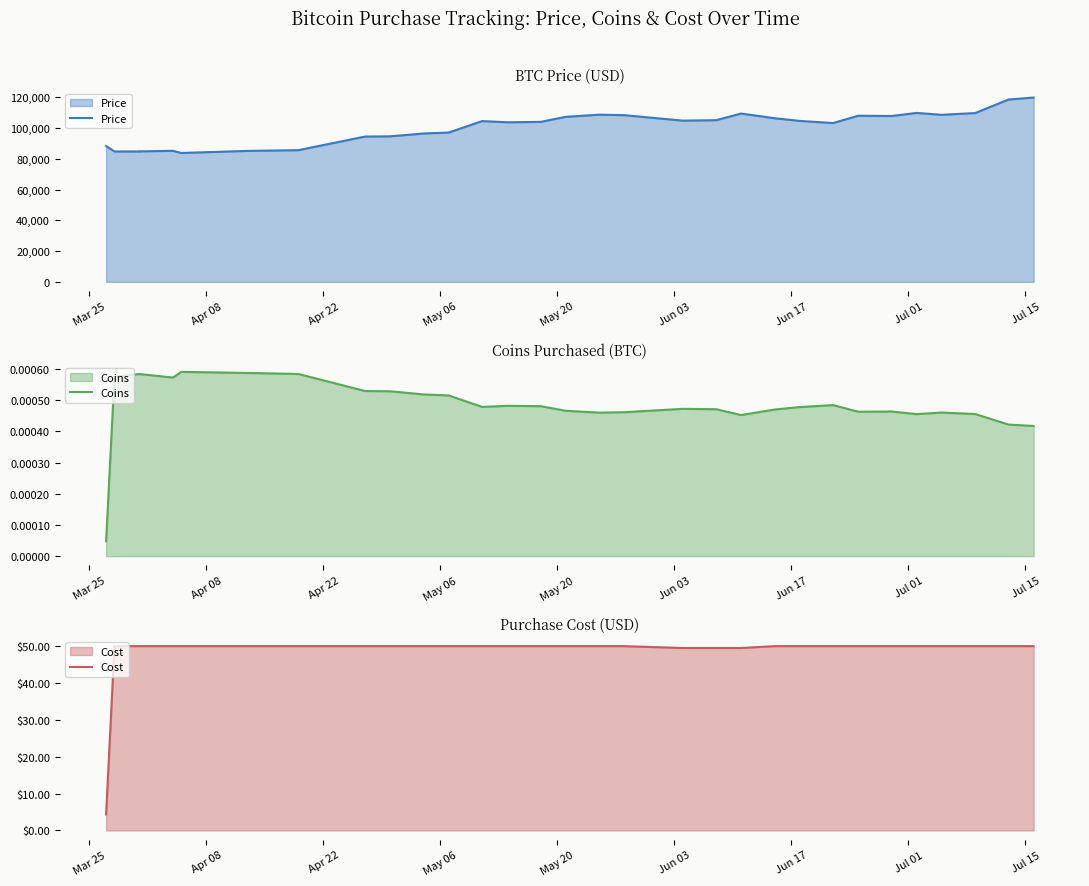

True or false: Cost and Price cross at least once.

False